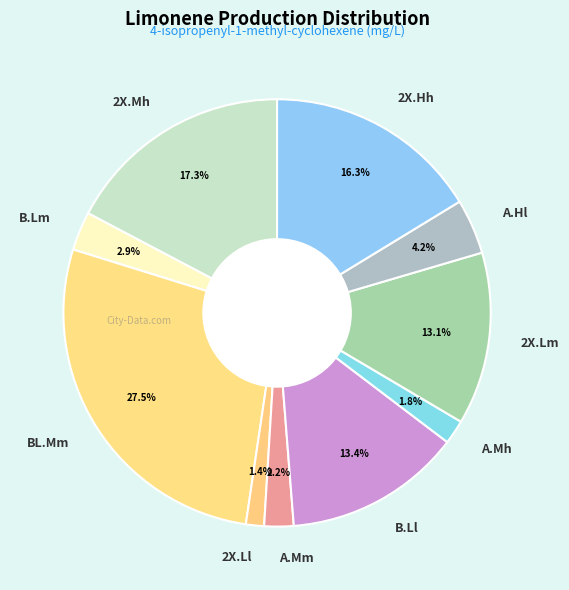

How many slices are in this pie chart?

10